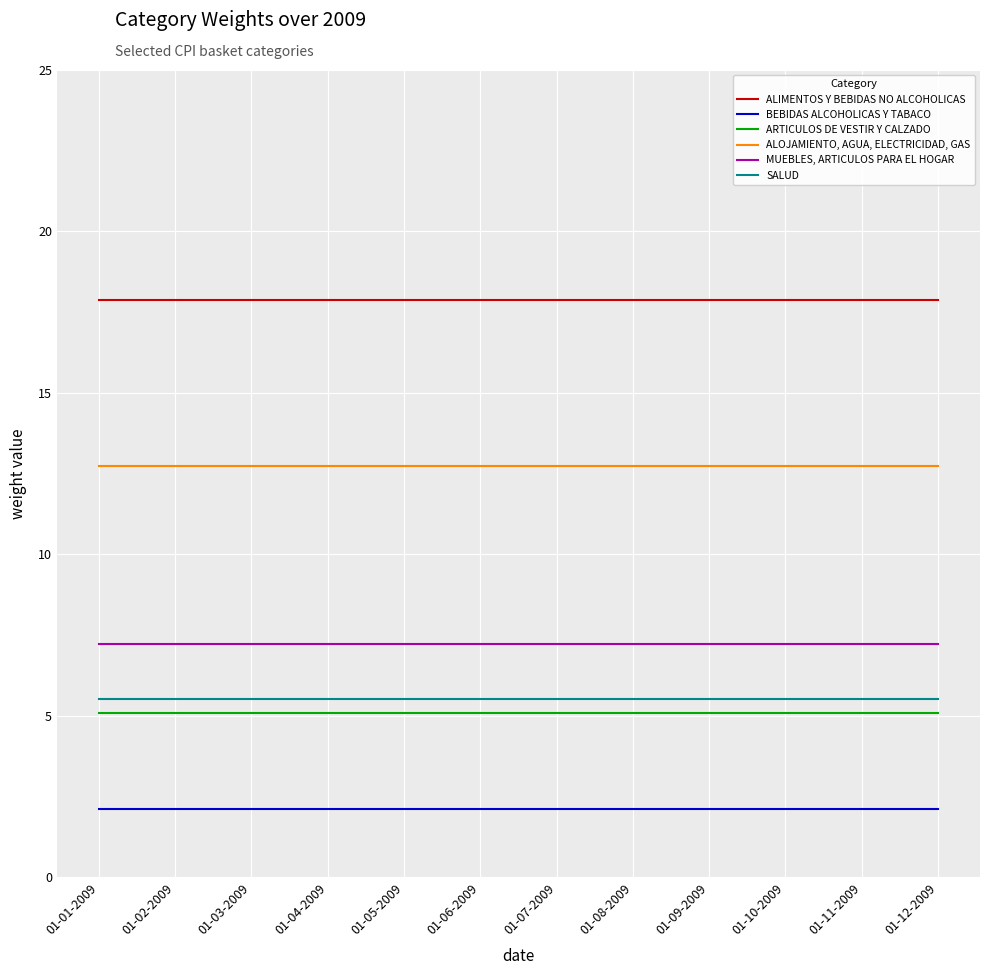

Read the ALIMENTOS Y BEBIDAS NO ALCOHOLICAS value at 01-01-2009.

17.9